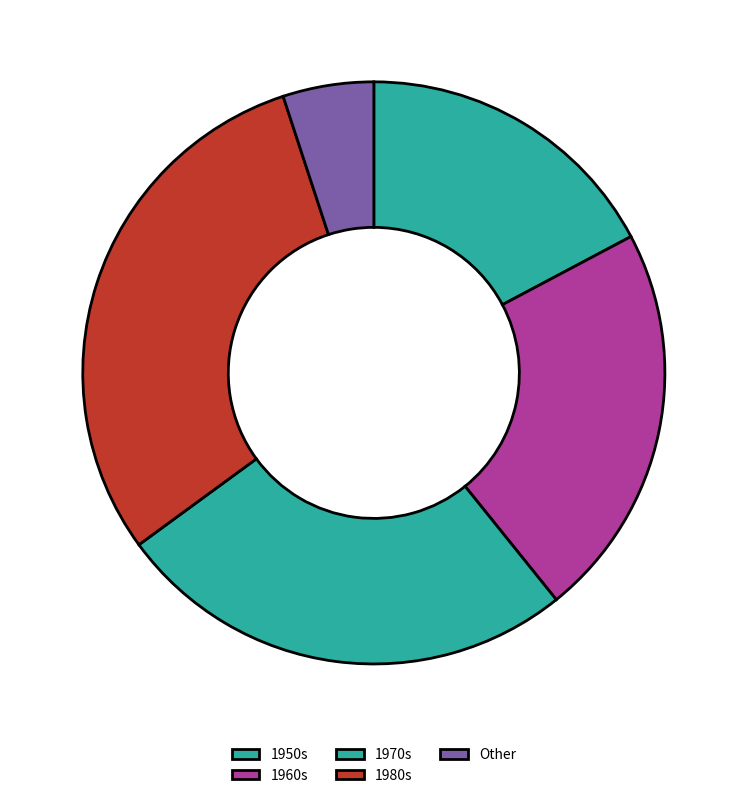

Count the number of slices in the pie.

5